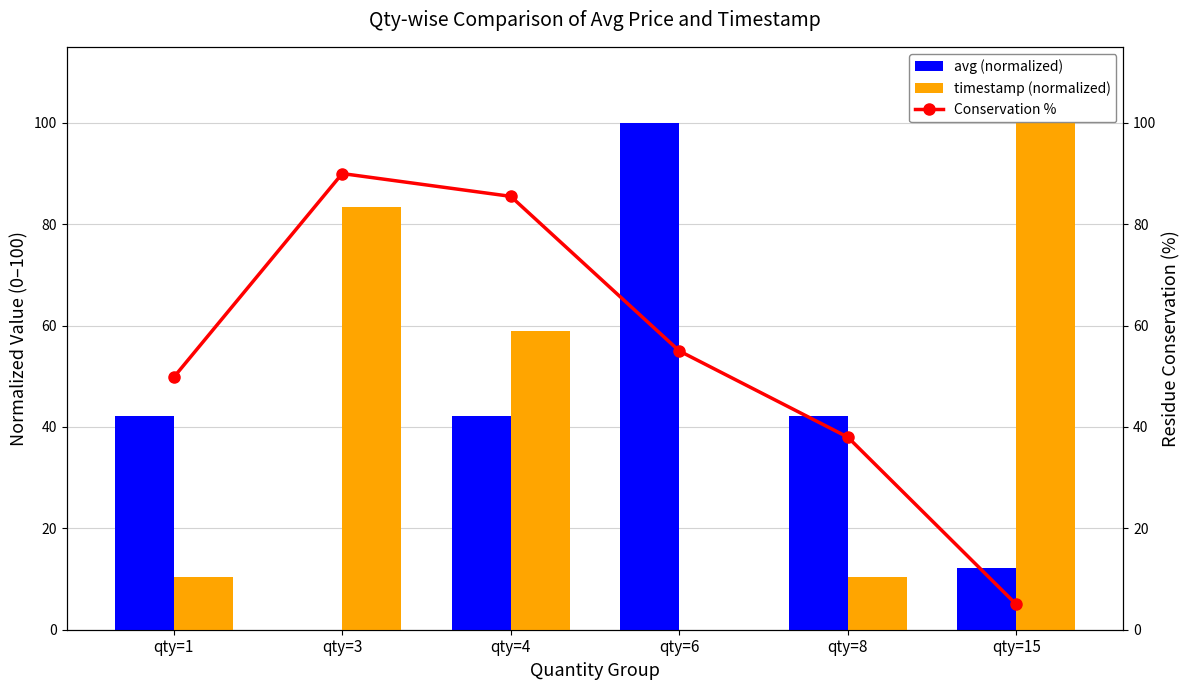

At which label does timestamp (normalized) first exceed 58?

qty=3